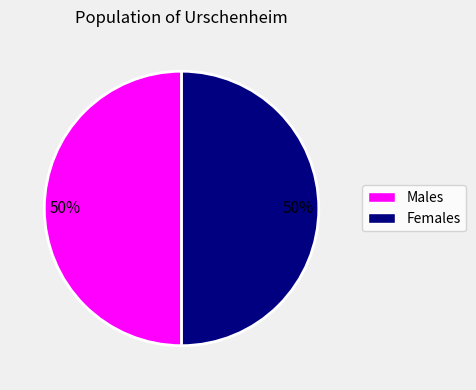

To the nearest percent, what is the average slice percentage?

50%